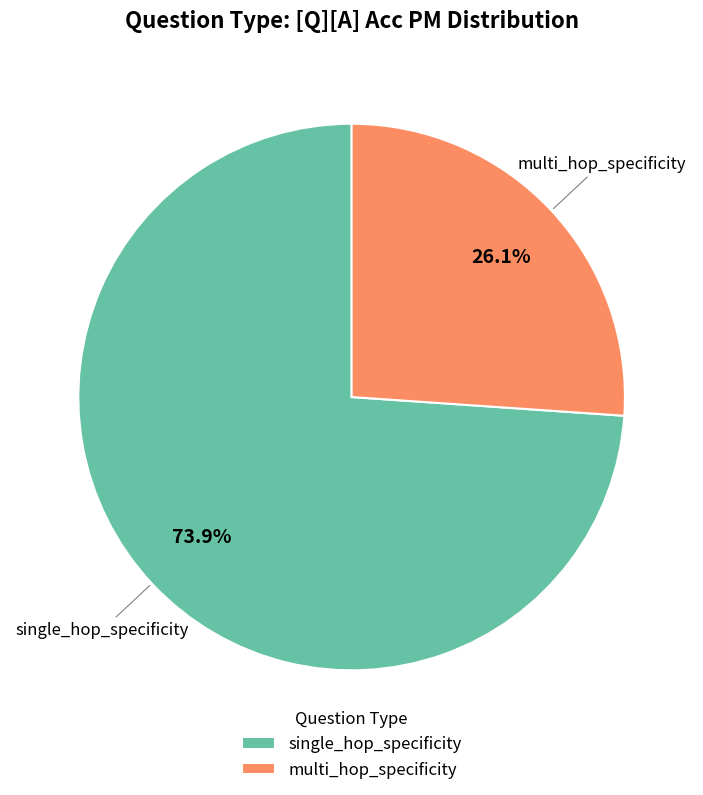

To the nearest percent, what is the combined percentage of single_hop_specificity and multi_hop_specificity?

100%